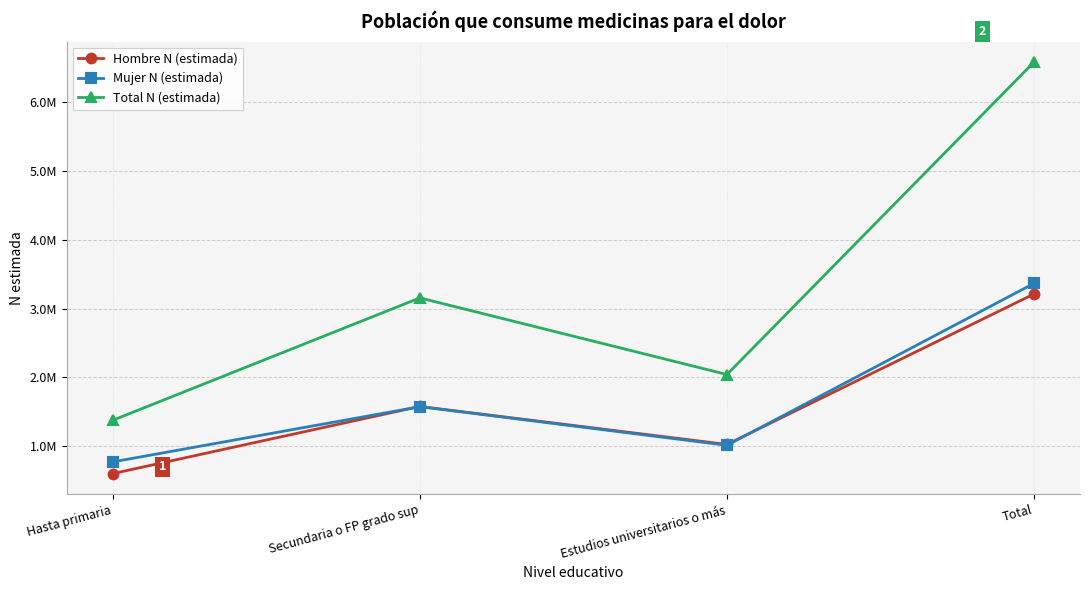

True or false: Total N (estimada) and Hombre N (estimada) intersect in this chart.

False